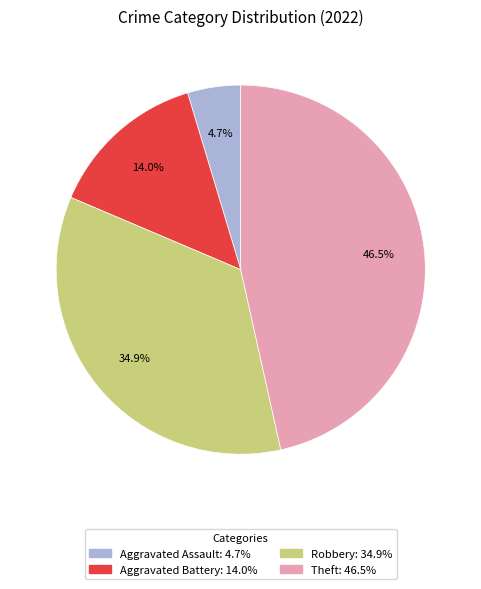

Does any single category account for the majority?

No